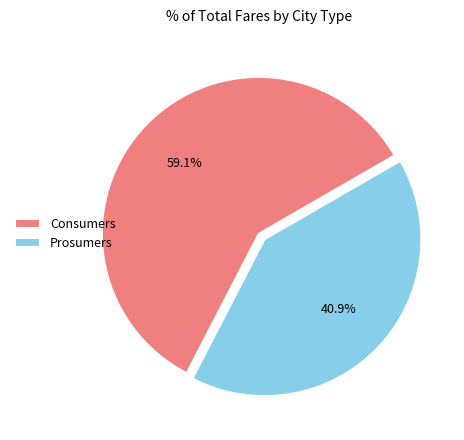

Which slice is the smallest?

Prosumers